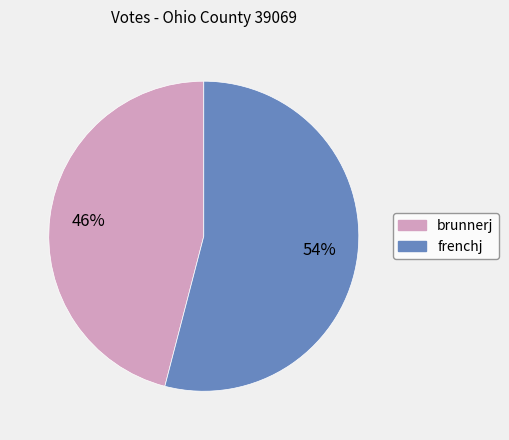

The frenchj slice represents 69% of the pie. True or false?

False